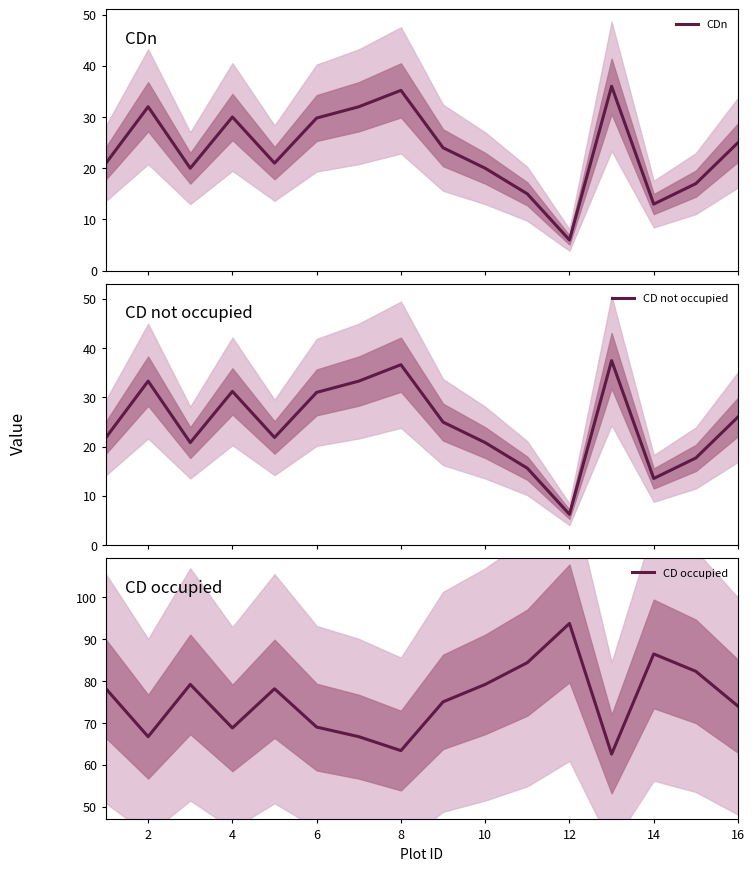

What is the minimum value for CDn?

6.0